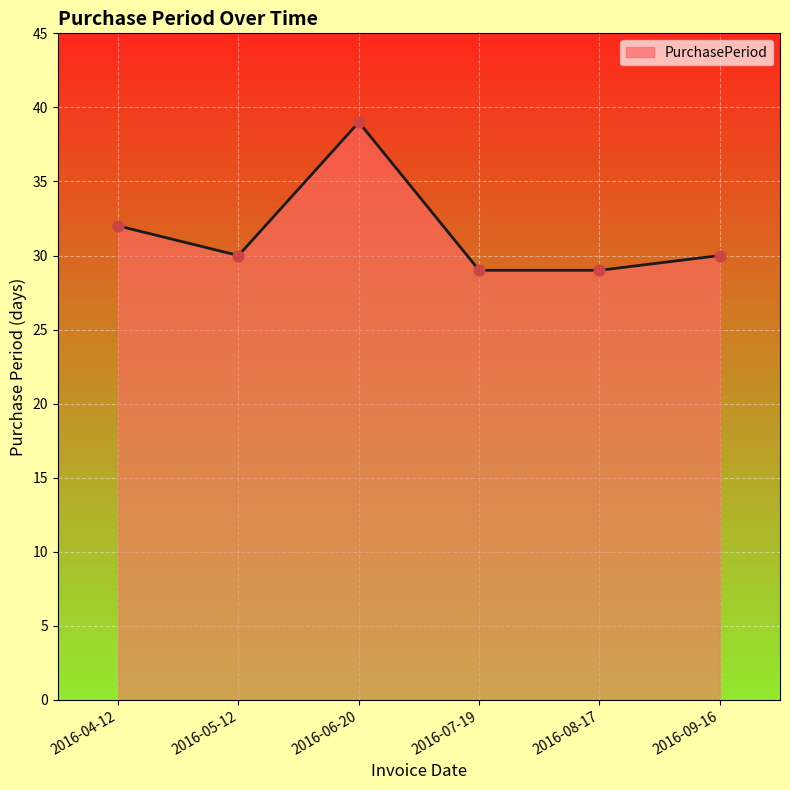

Which has a higher value, 2016-06-20 or 2016-08-17?

2016-06-20